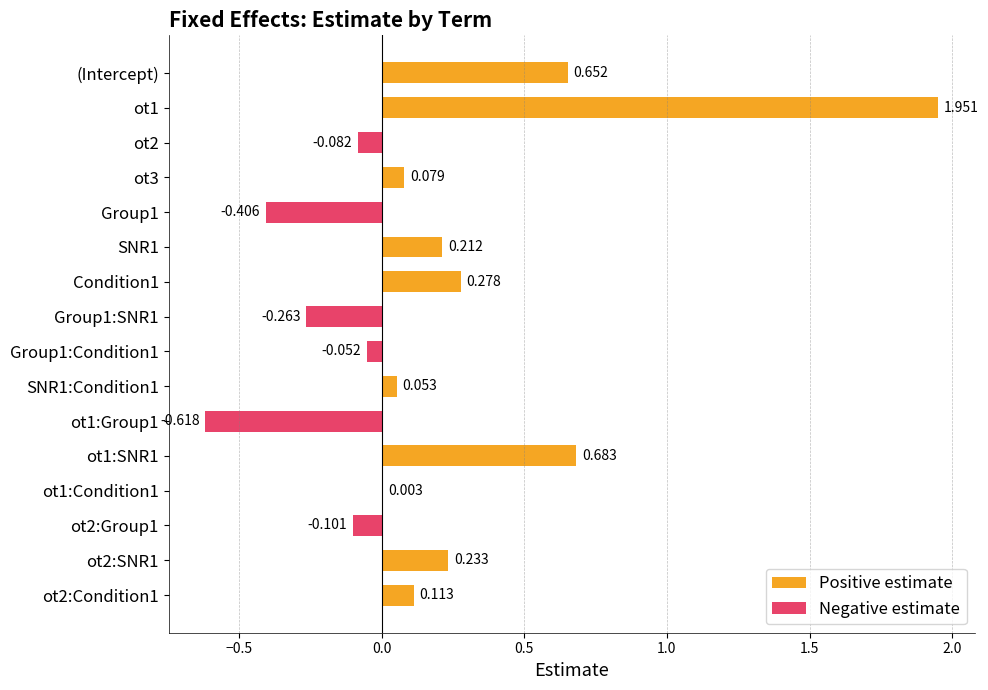

How many negative values are there?

6